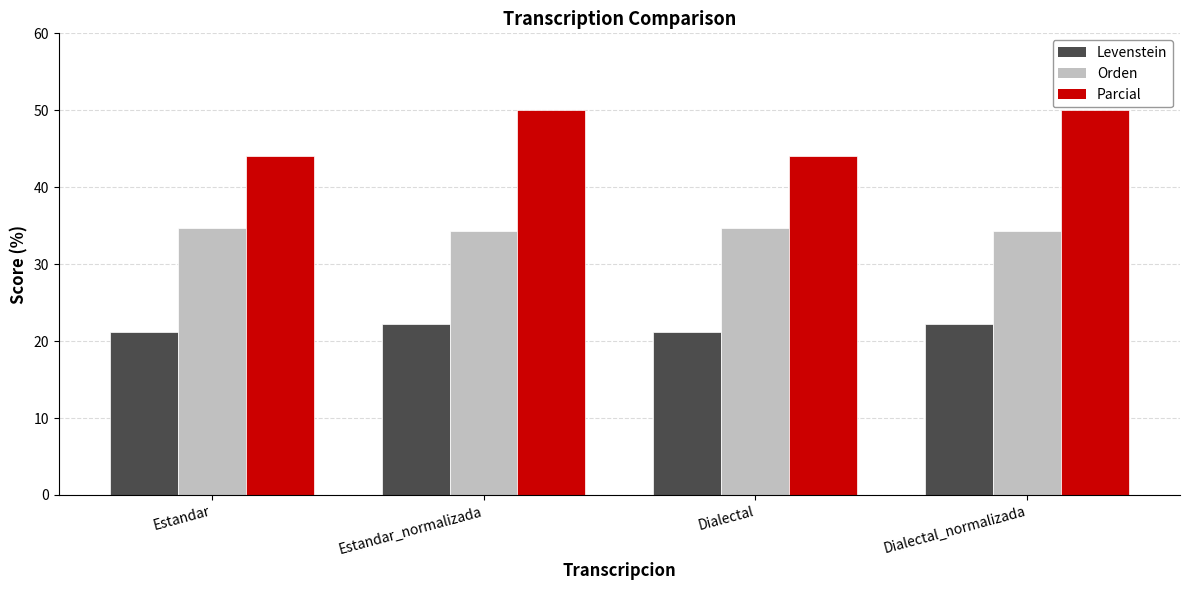

List the series in order of their overall mean, highest first.

Parcial, Orden, Levenstein